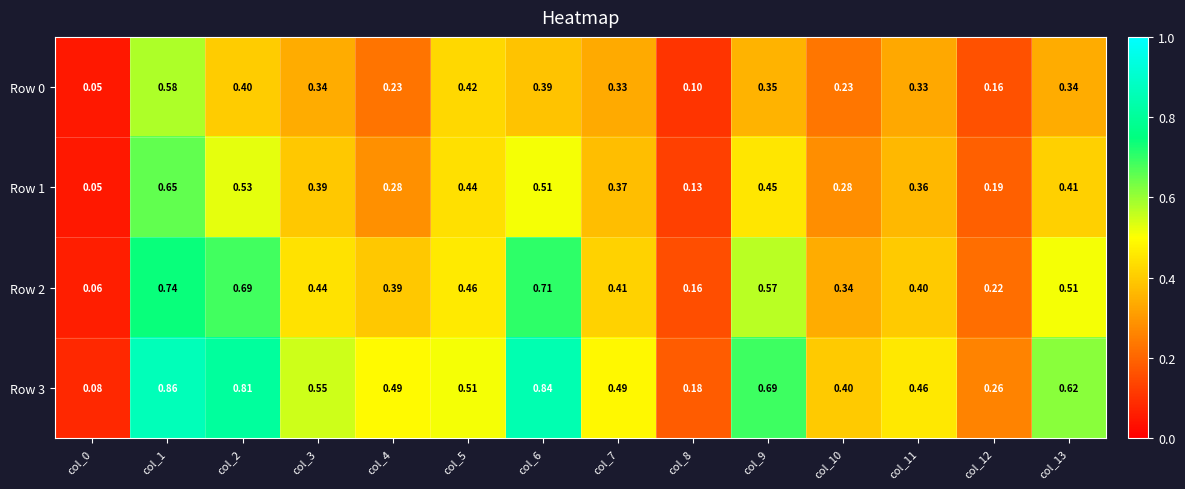

Rank the series by their maximum value, from lowest to highest.

Row 0, Row 1, Row 2, Row 3